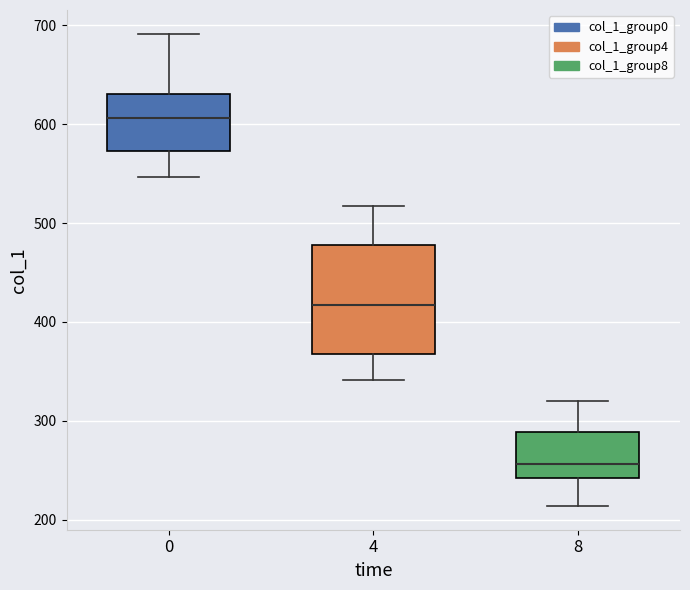

Reading left to right, transcribe this box plot: for each box, give where its median line is, the range the box spans, and where its two whiskers end, as read against the y-axis. The values are not printed on the chart, so give them approximately, as read against the axis.

0: median 610, box 570 to 630, whiskers 550 to 690
4: median 420, box 370 to 480, whiskers 340 to 520
8: median 260, box 240 to 290, whiskers 210 to 320